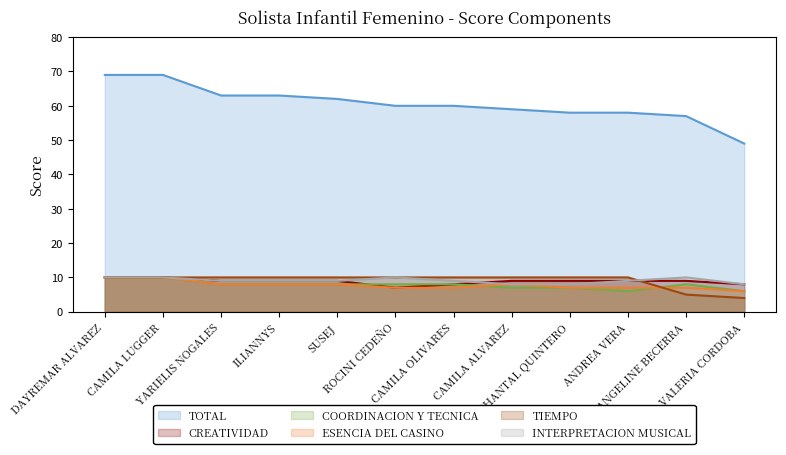

How many data points does each series have?

12